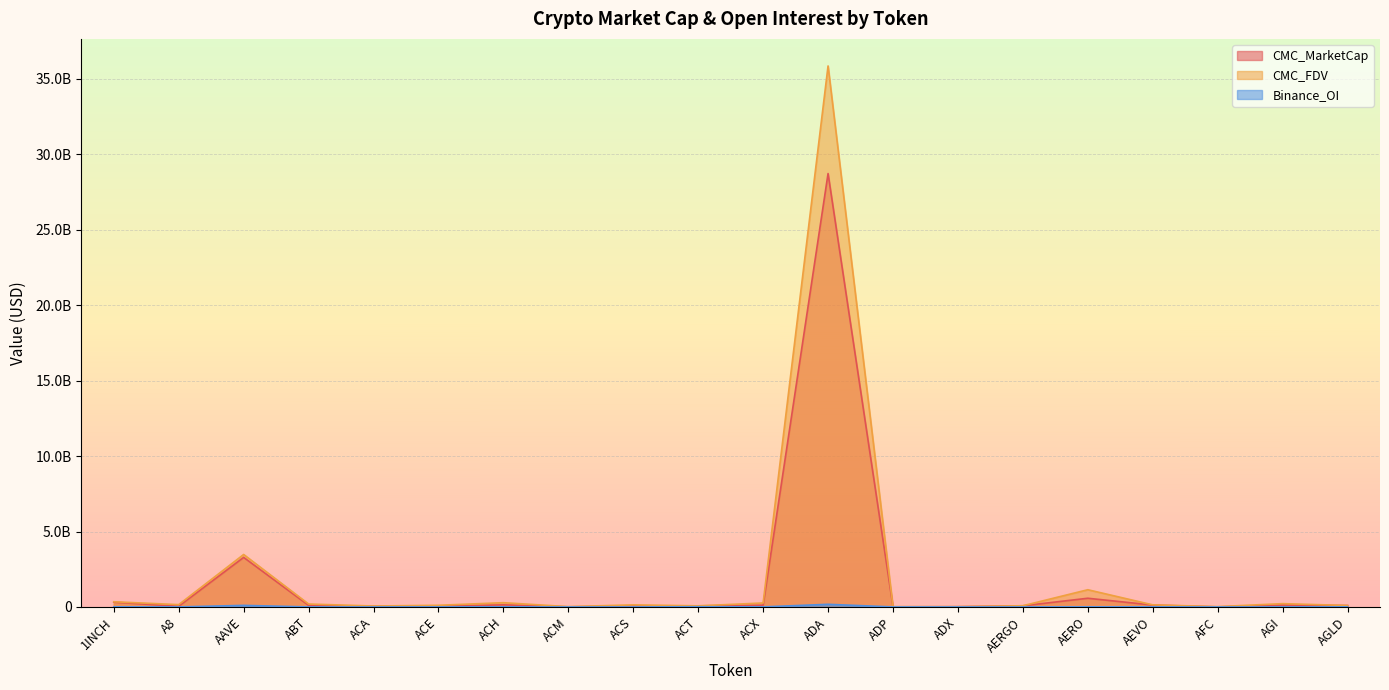

Which series has the largest total across all categories?

CMC_FDV